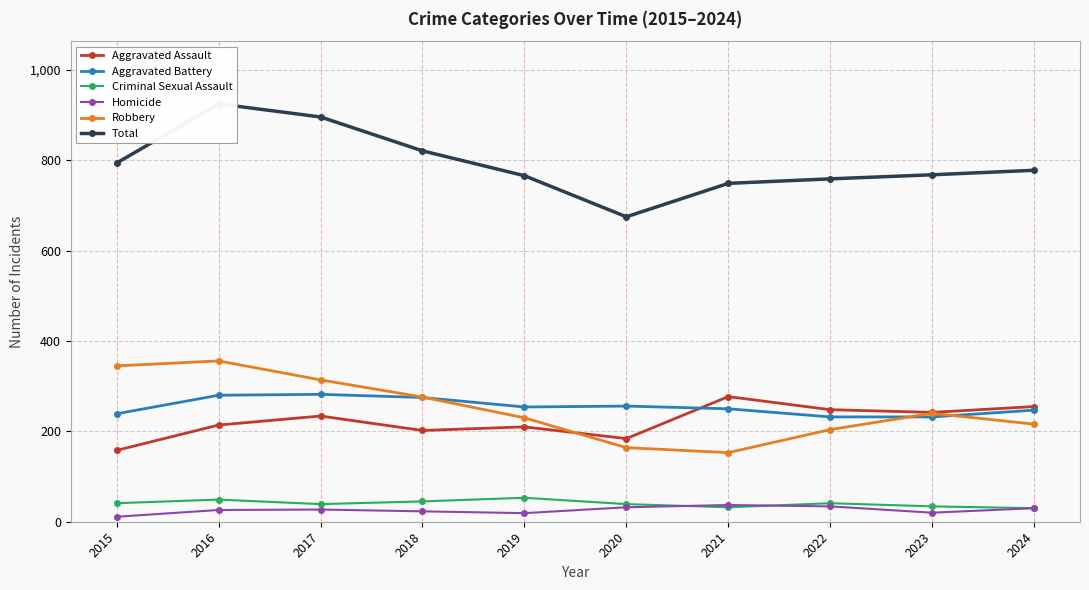

What is the sum of all Homicide values?

259